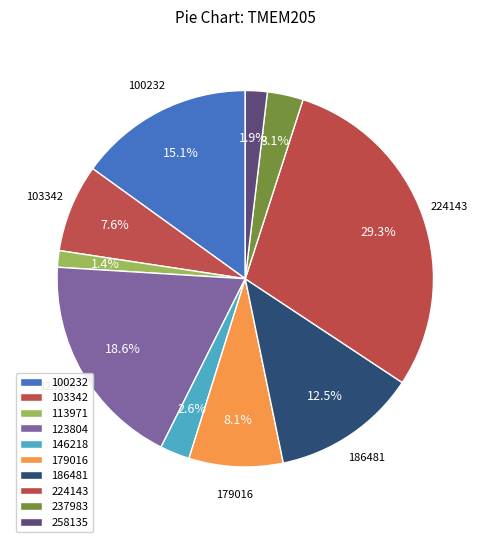

To the nearest percent, what portion does 100232 represent?

15%